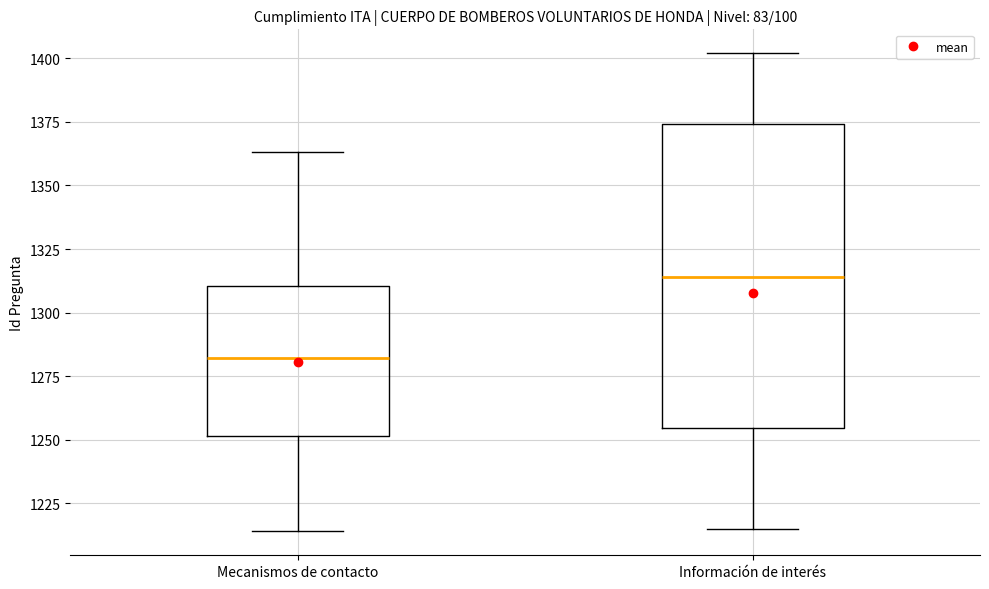

Reading left to right, read every box against the y-axis: the position of its median line, the range the box covers, and the ends of its whiskers. The values are not printed on the chart, so give them approximately, as read against the axis.

Mecanismos de contacto: median 1280, box 1250 to 1310, whiskers 1215 to 1365
Información de interés: median 1315, box 1255 to 1375, whiskers 1215 to 1400